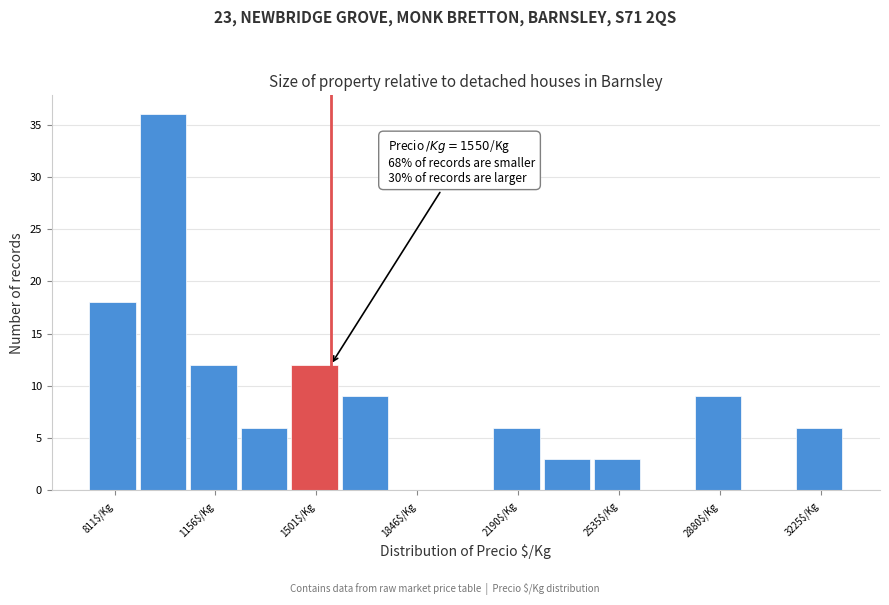

Read against the x-axis, roughly where is the centre of the tallest bar?

1000